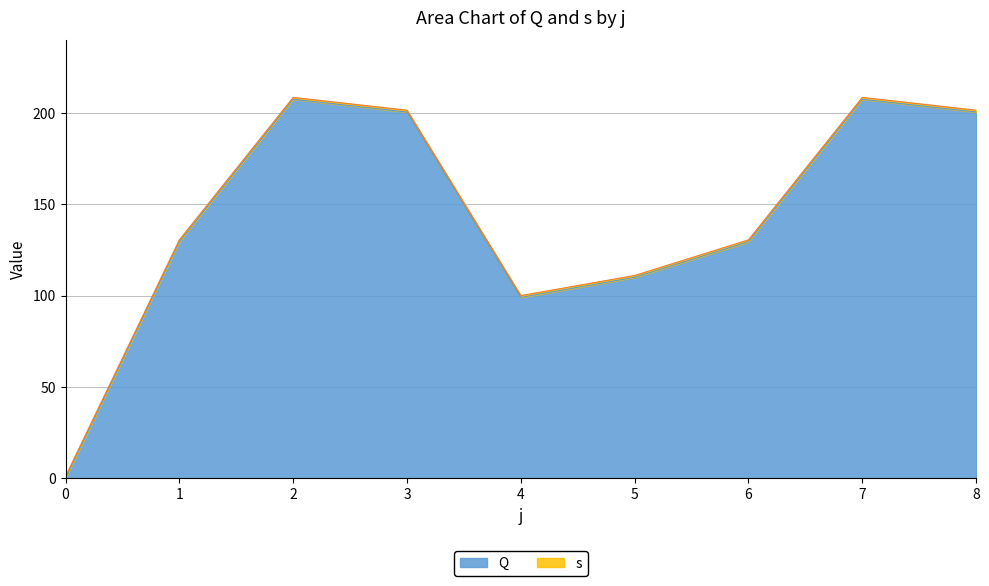

What is the difference between the maximum and second lowest values?

108.5